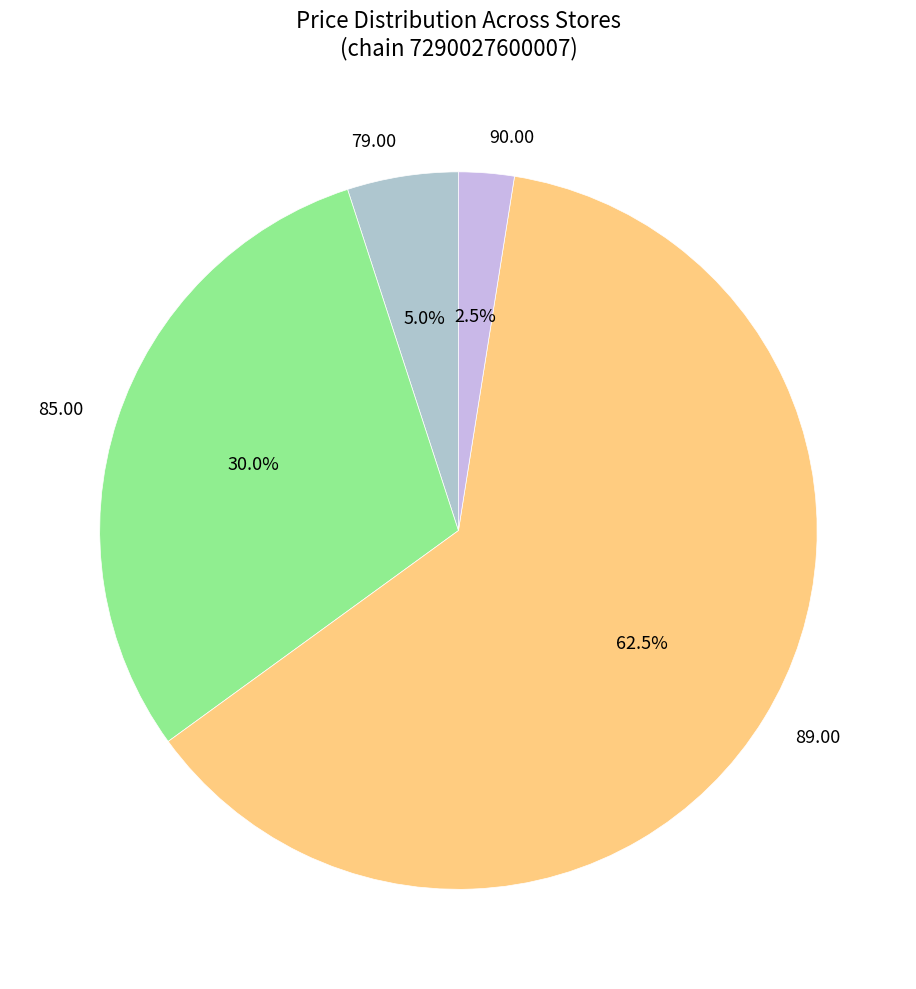

What is the majority slice?

89.00